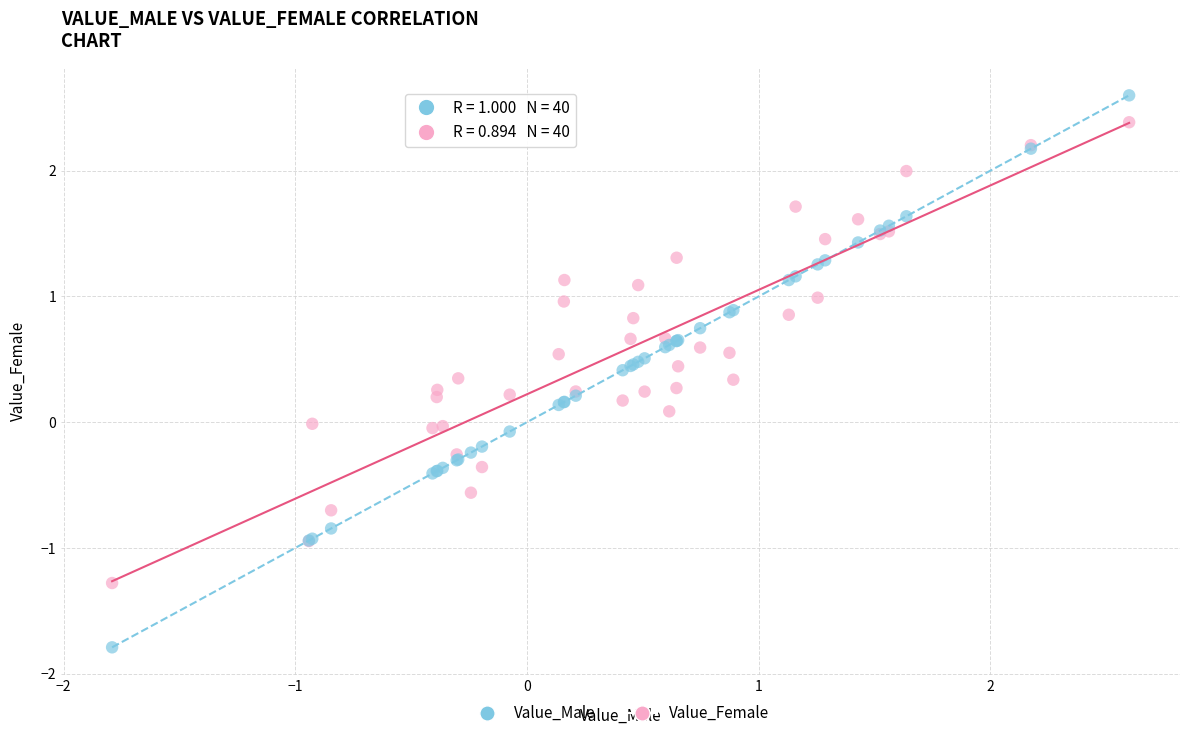

What is the X range (max minus min) for the scatter plot?

4.4